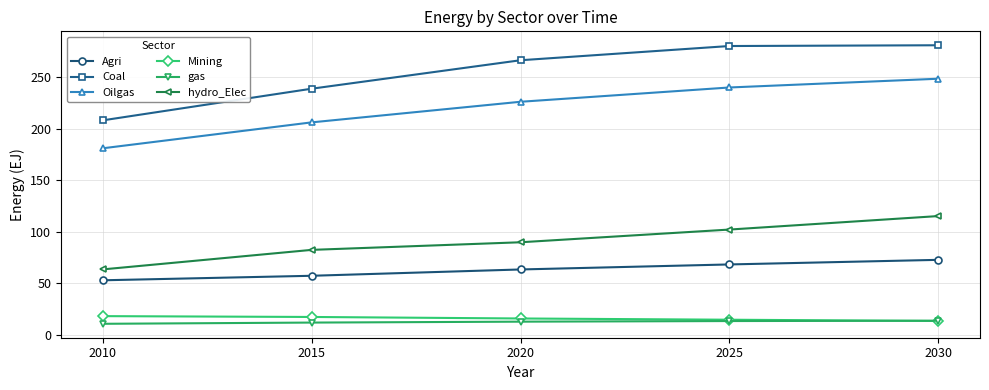

What are all the series names shown in the legend?

Agri, Coal, Oilgas, Mining, gas, hydro_Elec